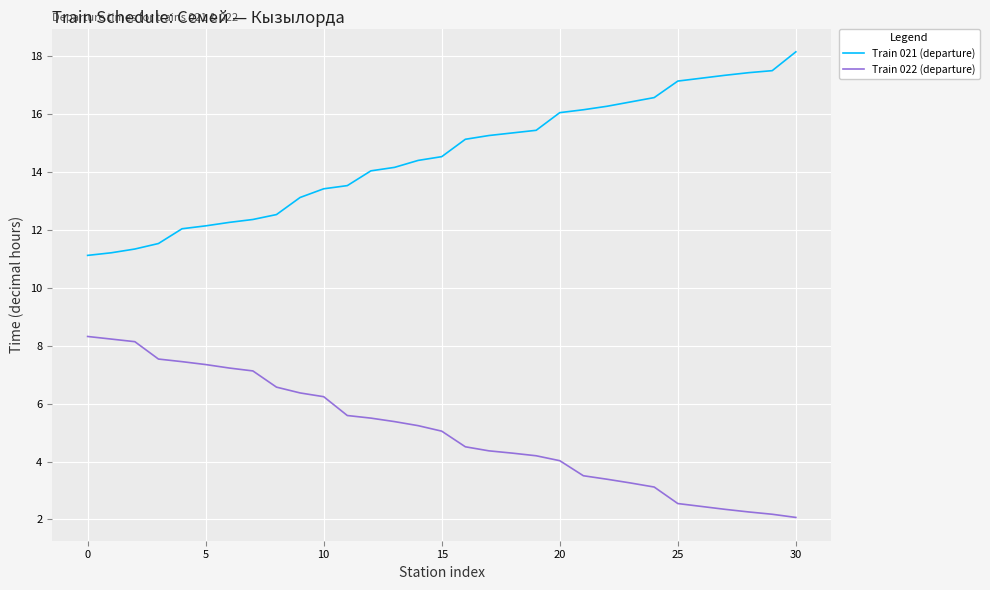

What is the difference between the maximum and minimum values in the Train 021 (departure) series?

7.0